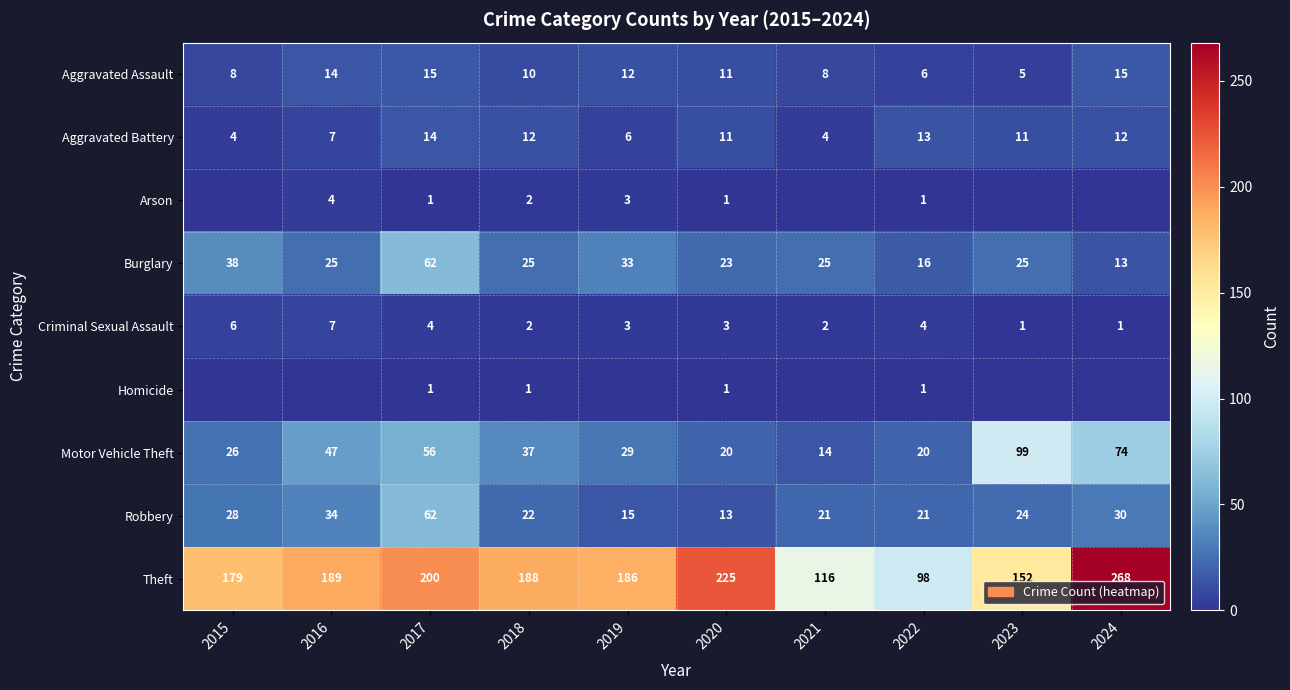

Between 2019 and 2016, which is larger?

2016